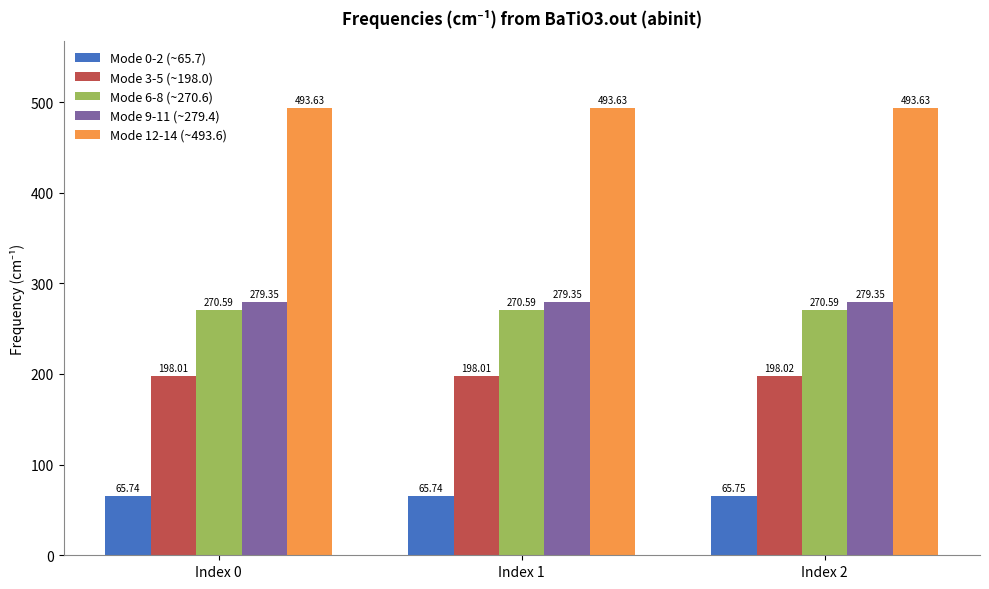

At Index 0, list the series in order from smallest to largest.

Mode 0-2 (~65.7), Mode 3-5 (~198.0), Mode 6-8 (~270.6), Mode 9-11 (~279.4), Mode 12-14 (~493.6)